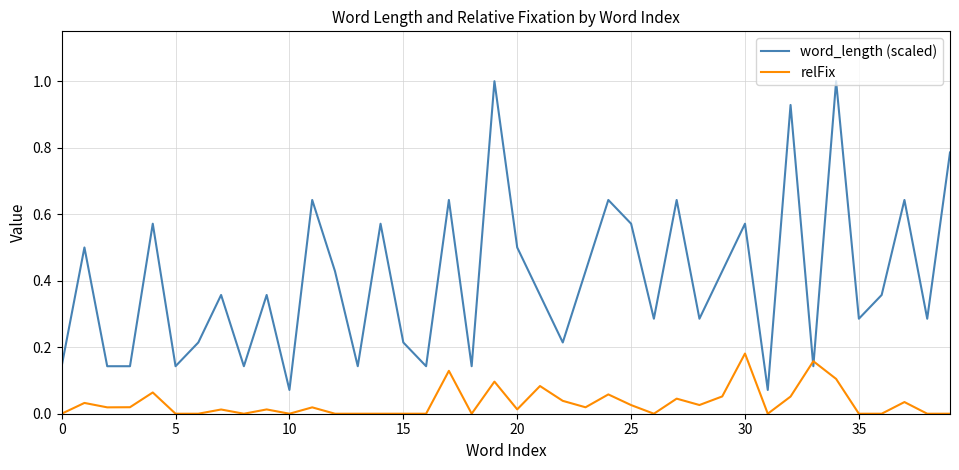

After their last crossing, which series has the higher values: word_length (scaled) or relFix?

word_length (scaled)